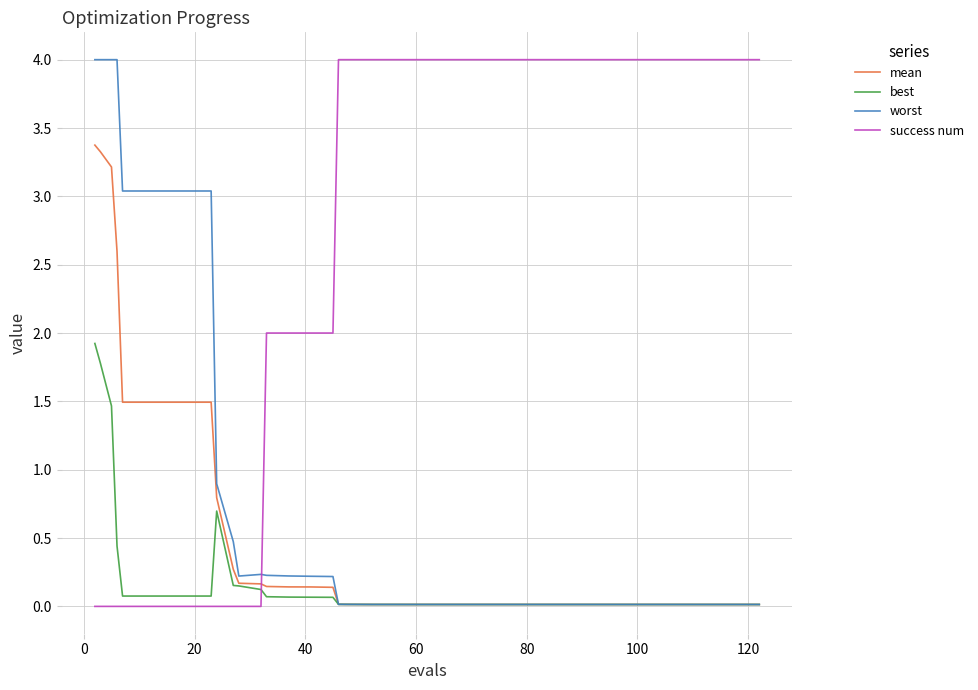

After their last crossing, which series has the higher values: success num or best?

success num